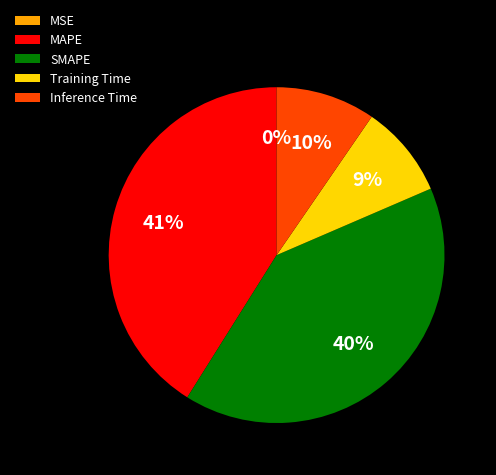

Is there a majority slice in this chart?

No